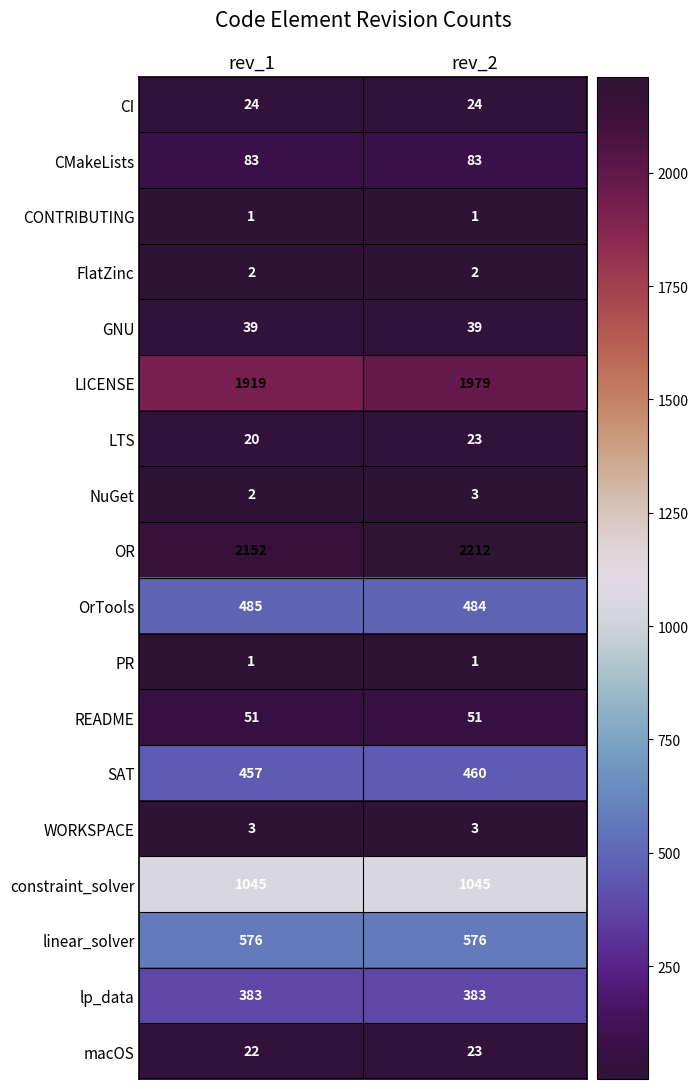

At how many categories does at least one series exceed 473?

2